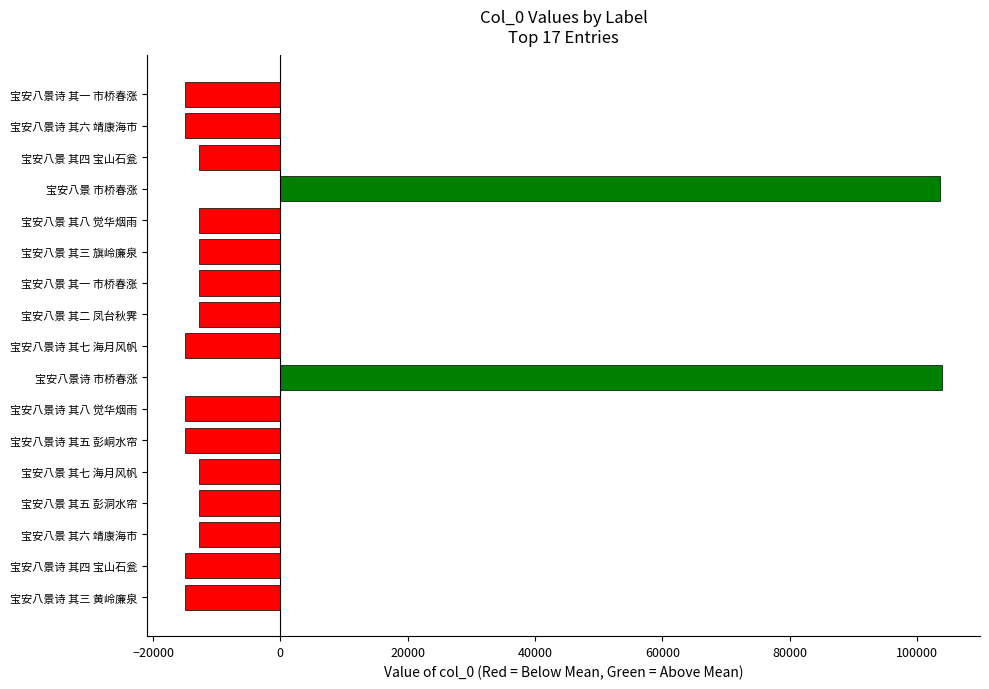

What is the smallest value displayed?

-14982.8